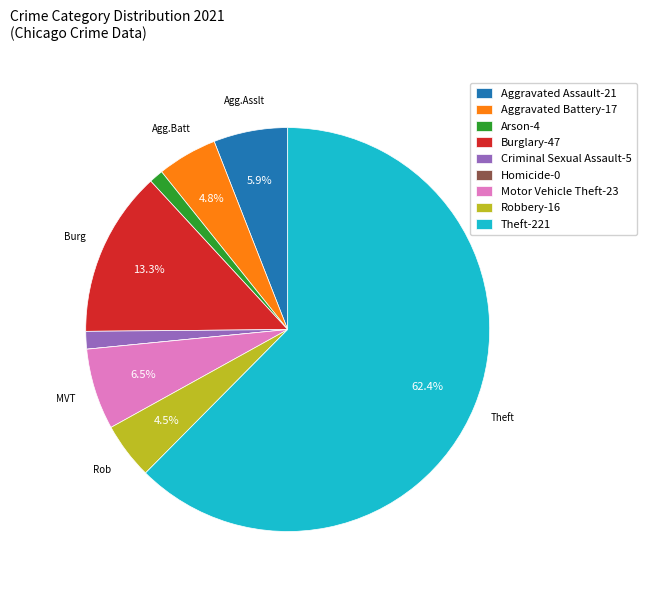

True or false: Aggravated Assault accounts for 20% of the total.

False